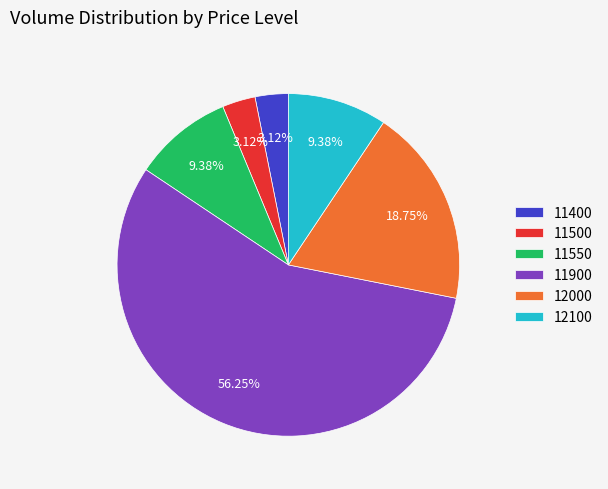

Is it true that 11400 is 3% of the pie?

True